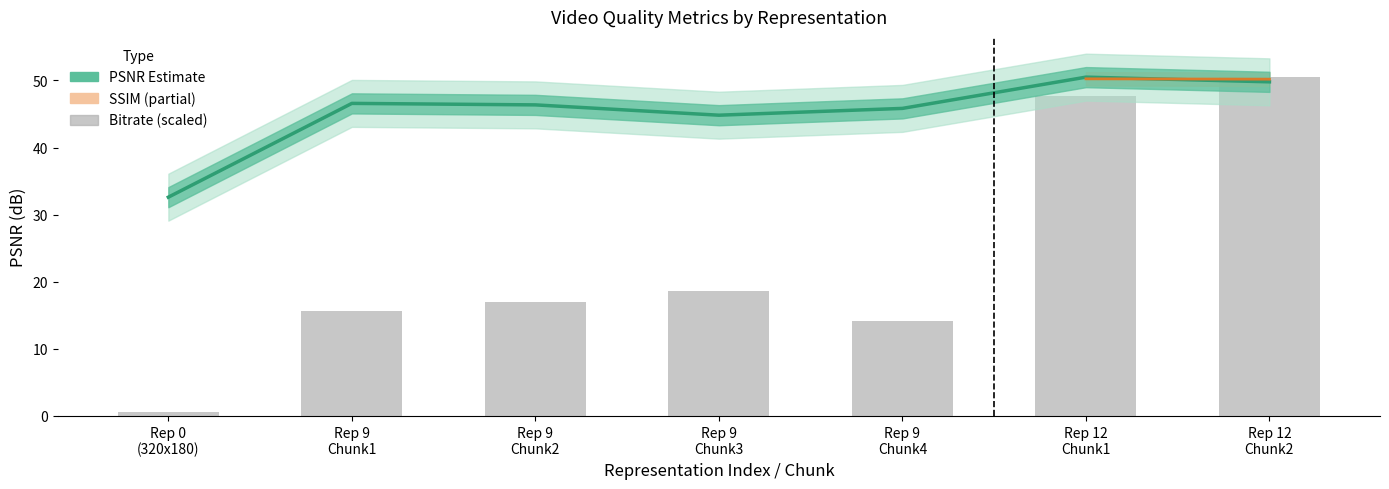

What is the sum of the video_bitrate values at Rep 9 Chunk4 and Rep 0 (320x180)?

14.7